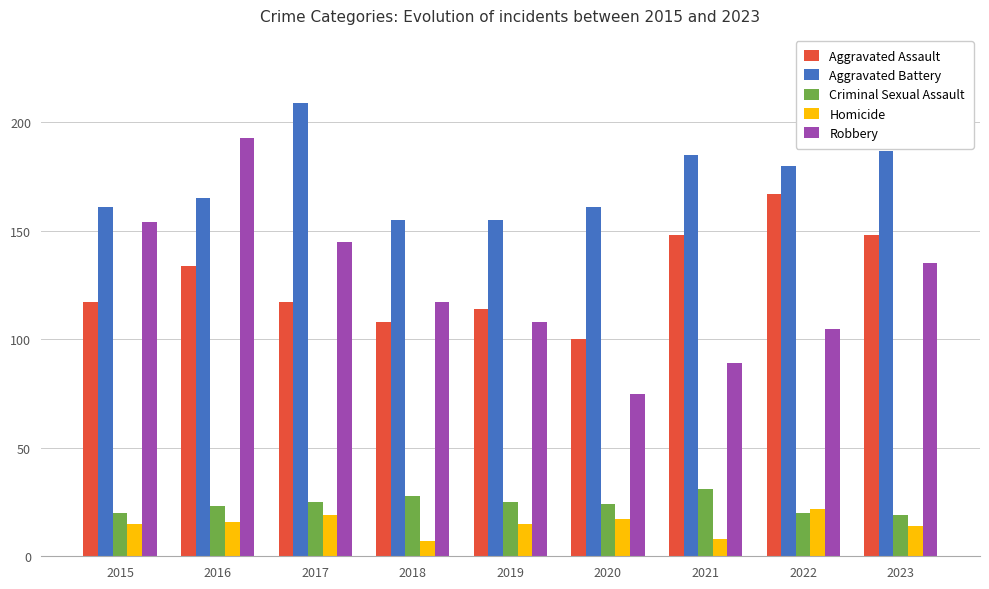

Which series has the largest range (max minus min)?

Robbery